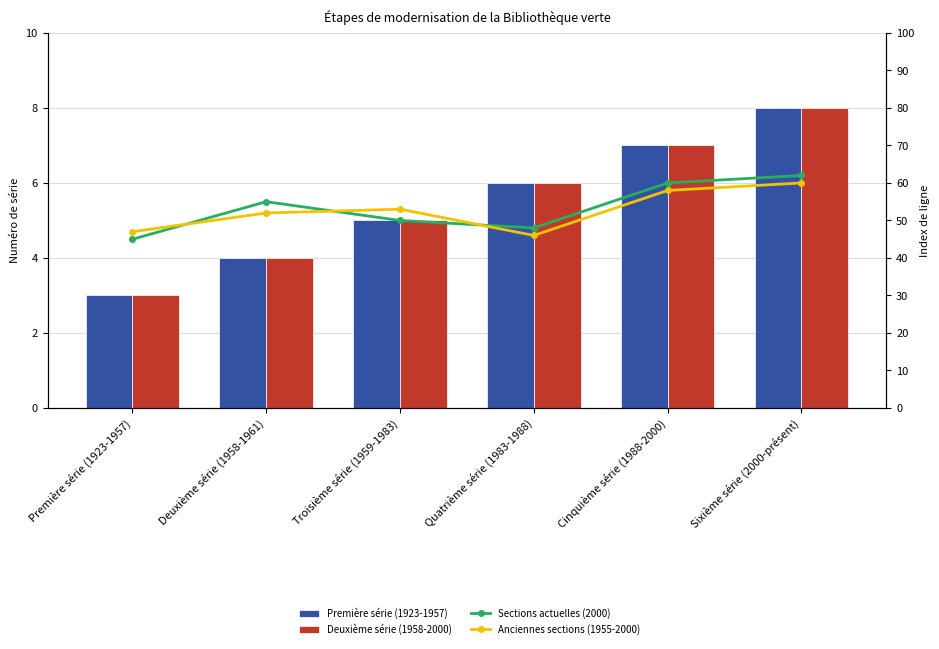

Reading right to left, list all the values displayed in this chart.

Première série (1923-1957): 8	7	6	5	4	3
Deuxième série (1958-2000): 8	7	6	5	4	3
Sections actuelles (2000): 62	60	48	50	55	45
Anciennes sections (1955-2000): 60	58	46	53	52	47